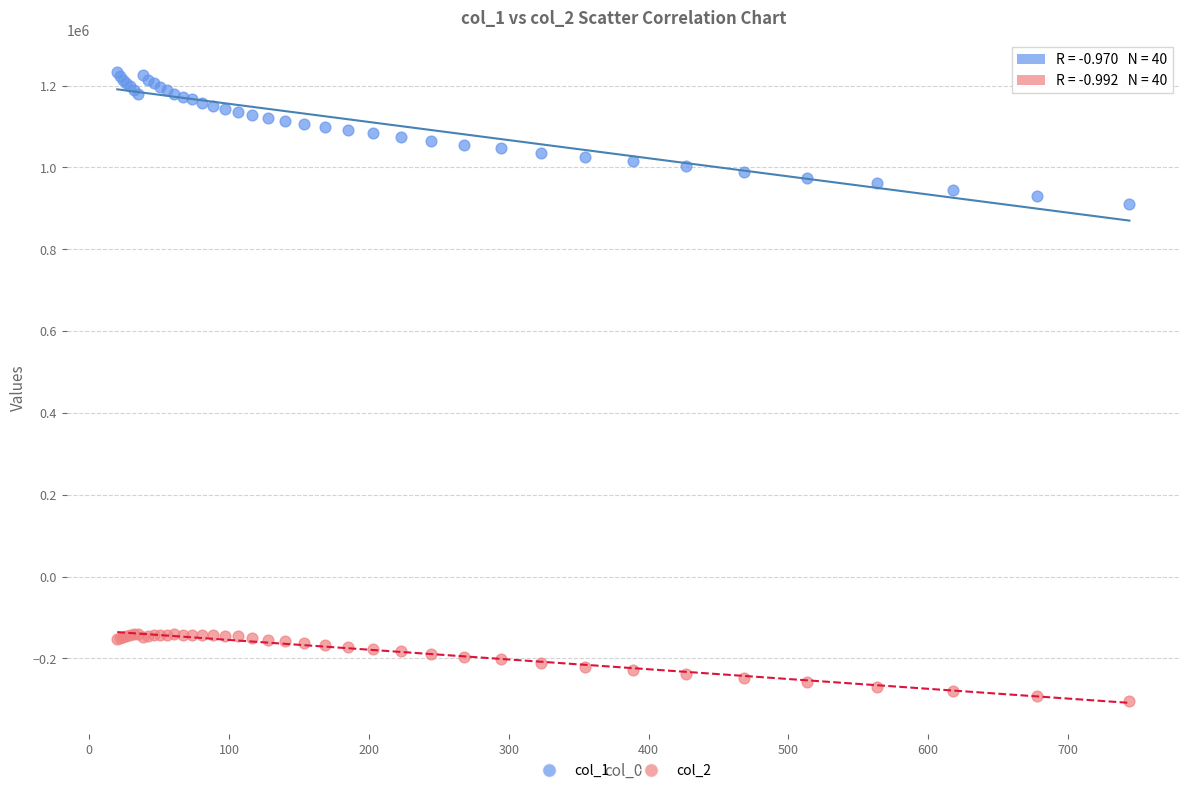

Which series contains the highest Y value?

col_1